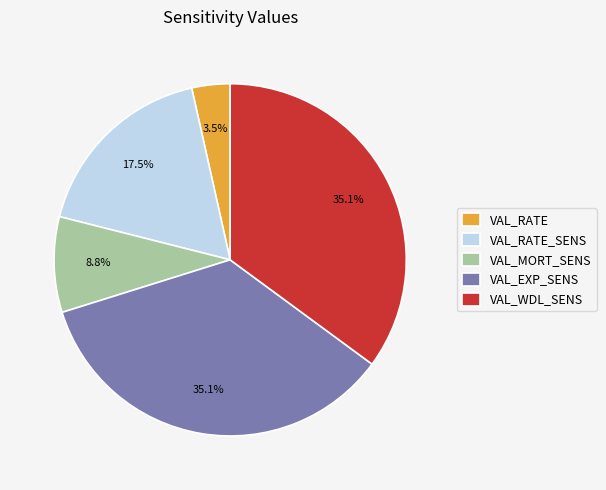

To the nearest percent, what is the combined percentage of VAL_RATE_SENS and VAL_EXP_SENS?

53%